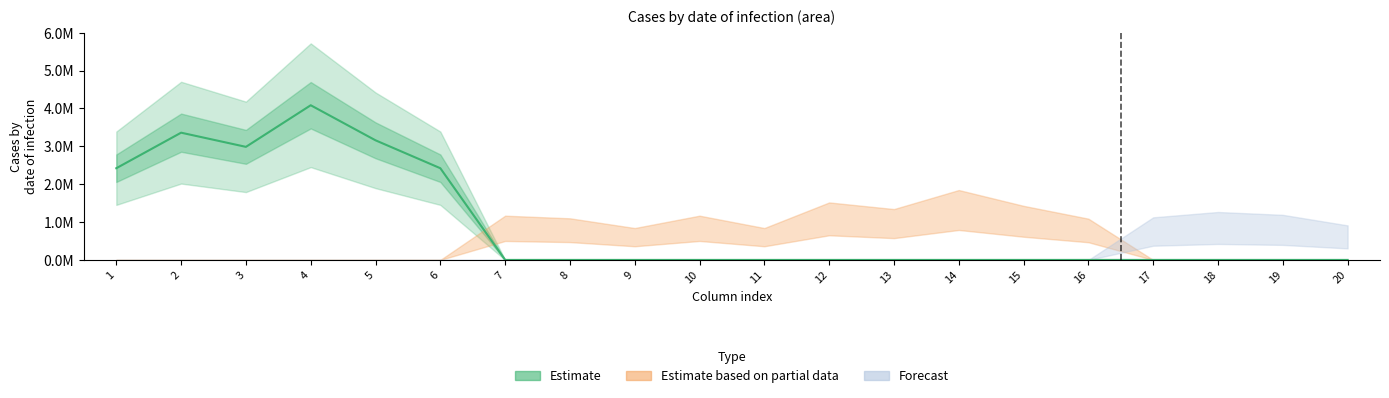

Reading left to right, list all the values displayed in this chart.

2.4	3.4	3.0	4.1	3.2	2.4	0.0	0.0	0.0	0.0	0.0	0.0	0.0	0.0	0.0	0.0	0.0	0.0	0.0	0.0